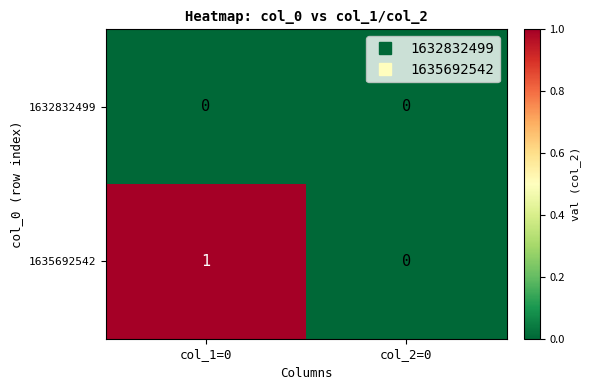

Reading right to left, list all the values displayed in this chart.

1632832499: 0	0
1635692542: 0	1